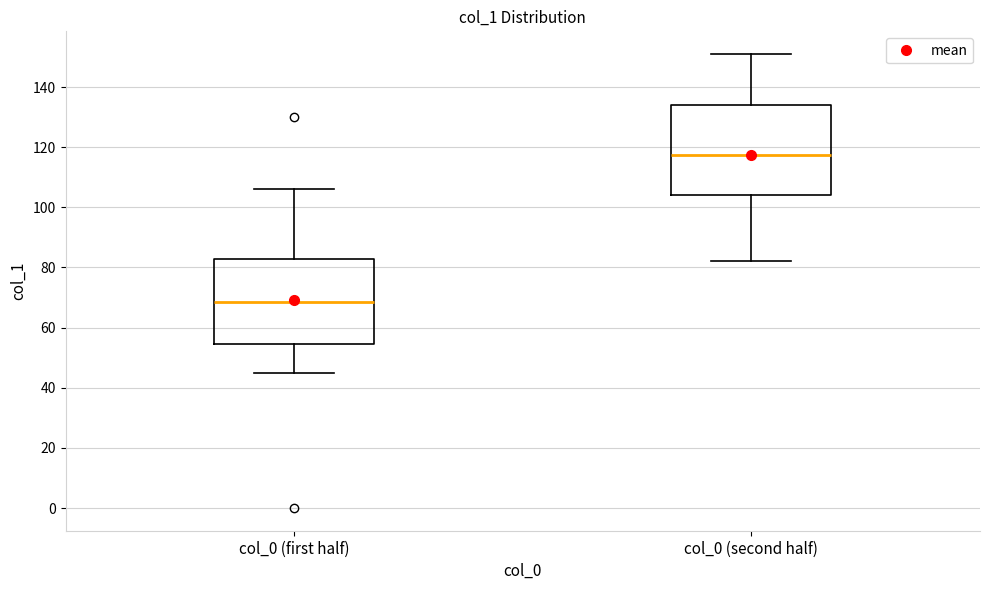

Which box's median line is the highest?

col_0 (second half)